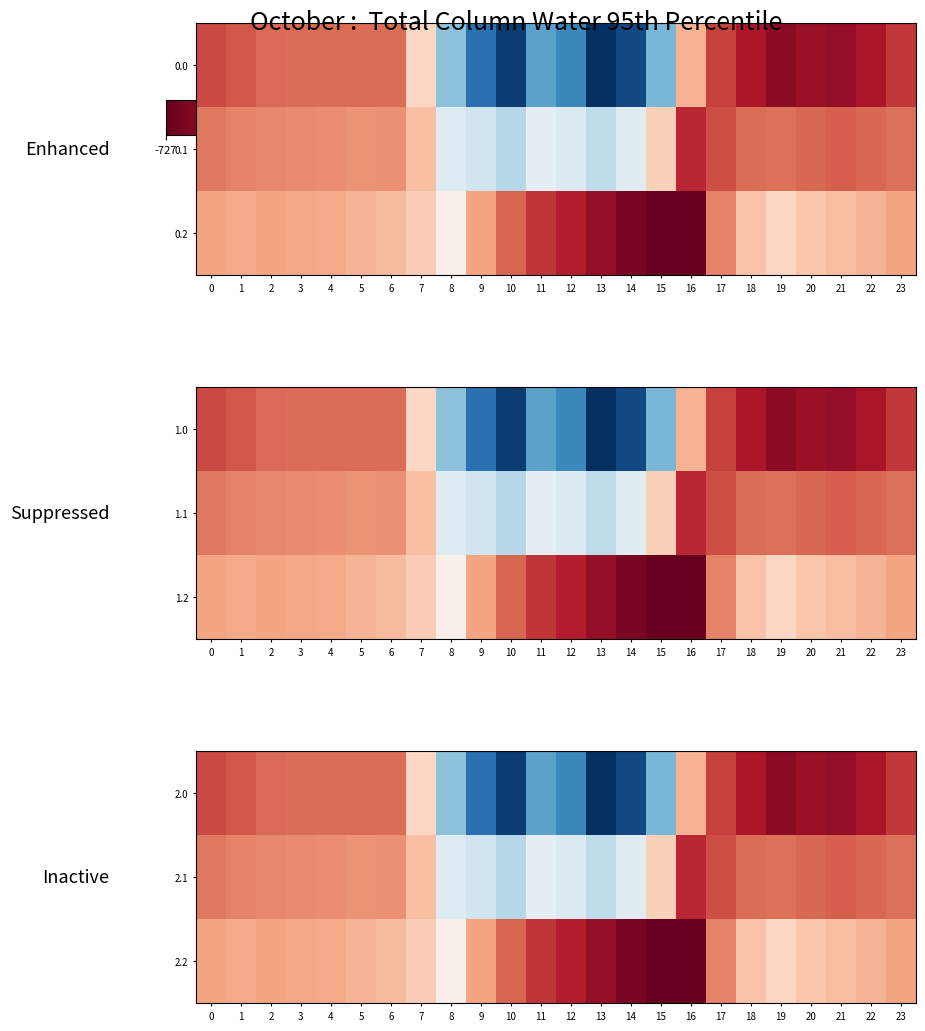

How many positive values does the 2.0 series have?

8